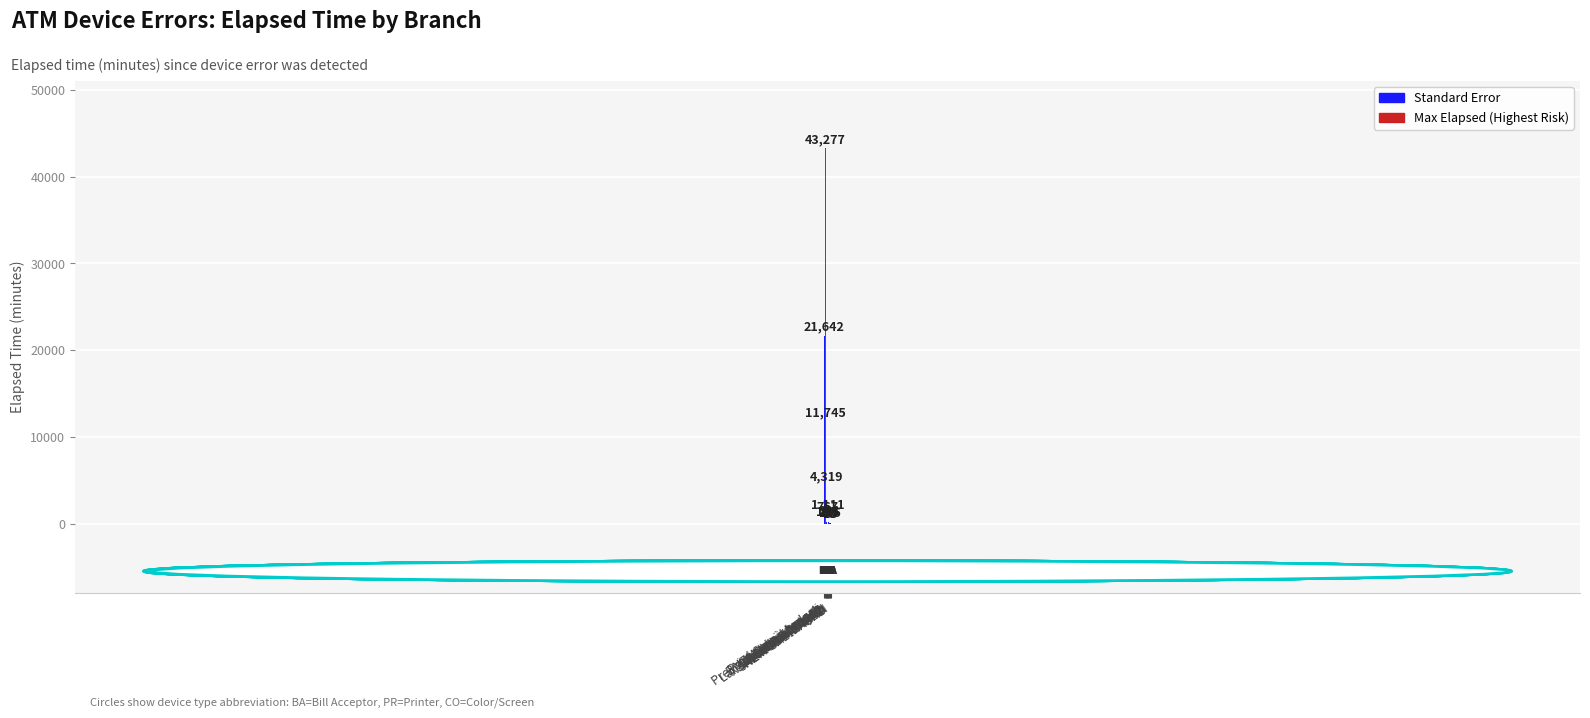

What is the greatest value displayed?

43277